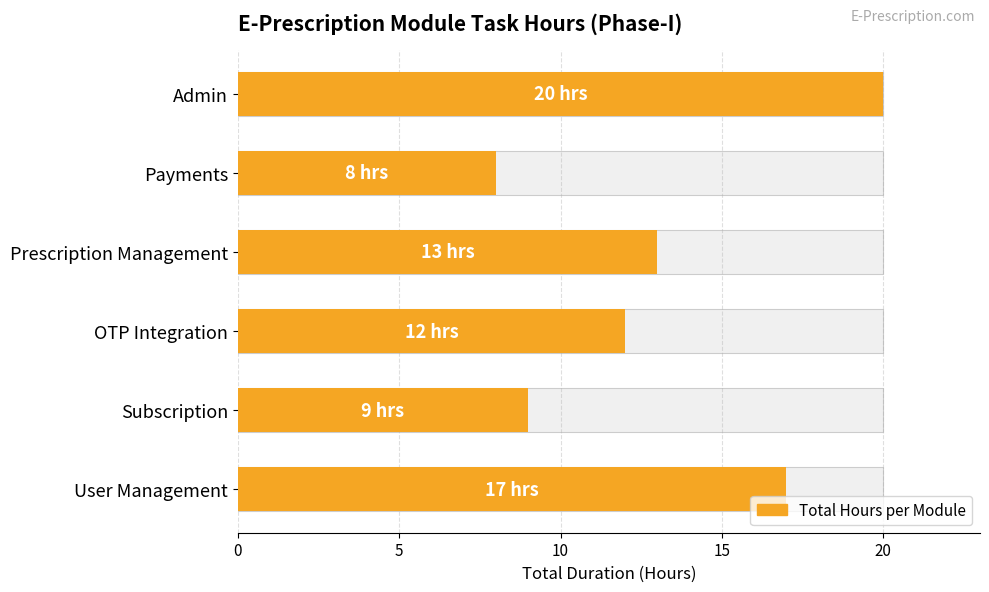

What is the minimum value shown in the chart?

8